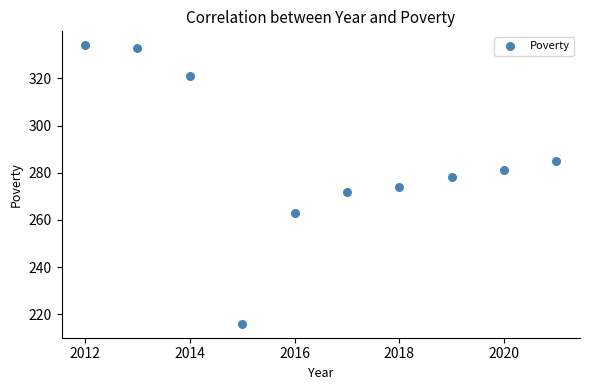

What is the range of Y values (max minus min)?

118